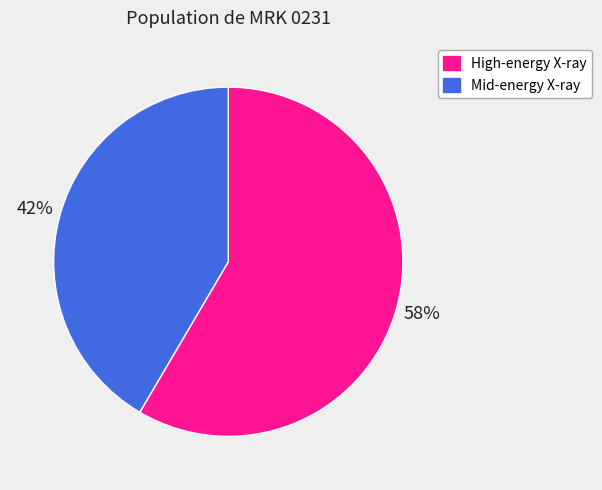

To the nearest percent, what is the average slice percentage?

50%